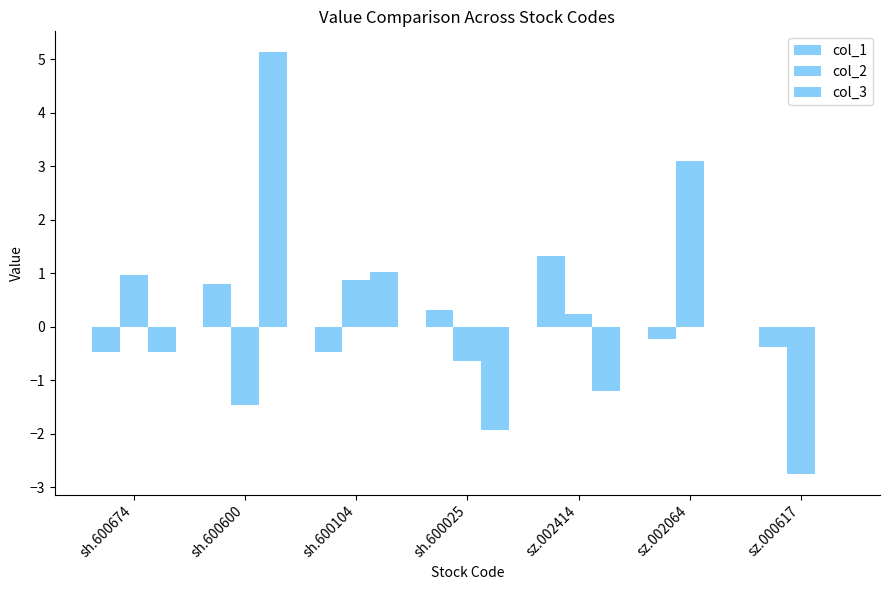

At how many categories does at least one series exceed 0?

6